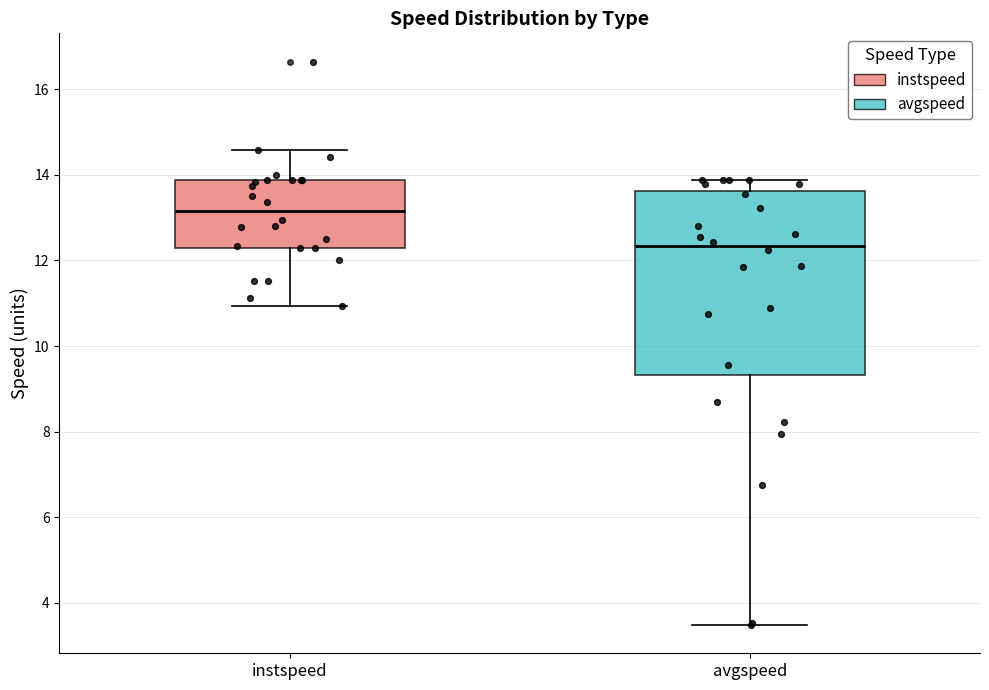

Where does the median line of the box for instspeed sit on the y-axis? The values are not printed on the chart, so give them approximately, as read against the axis.

13.2